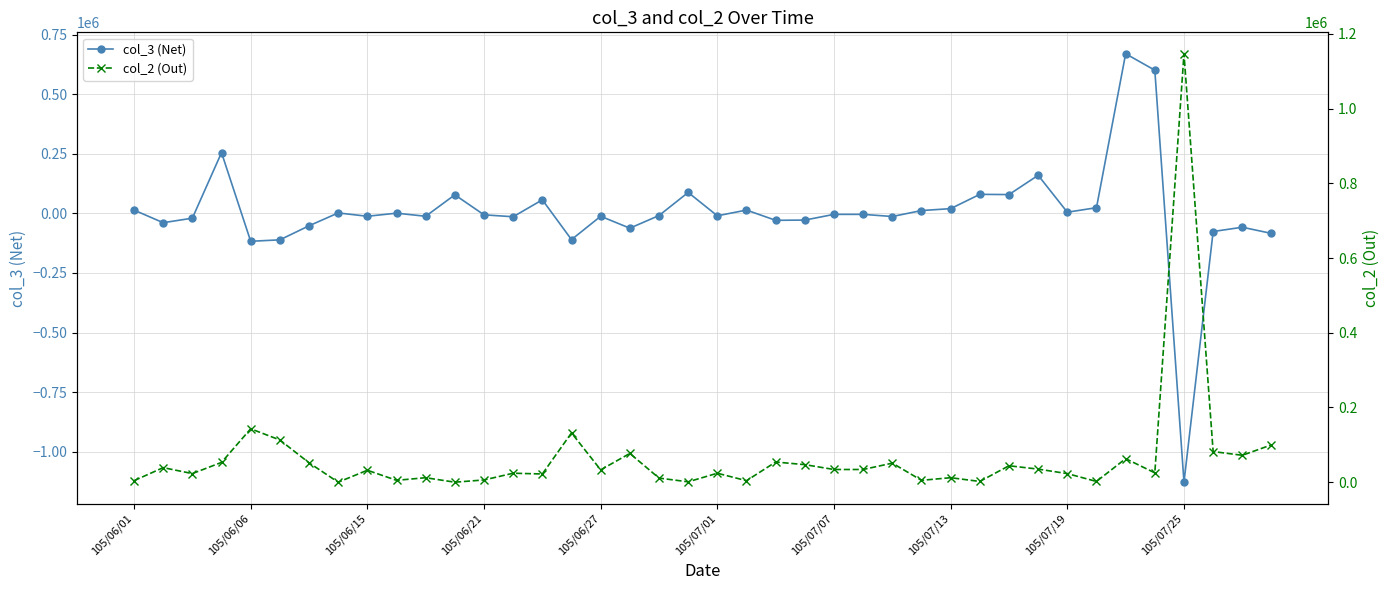

How many data points in col_2 (Out) are less than 33000?

20